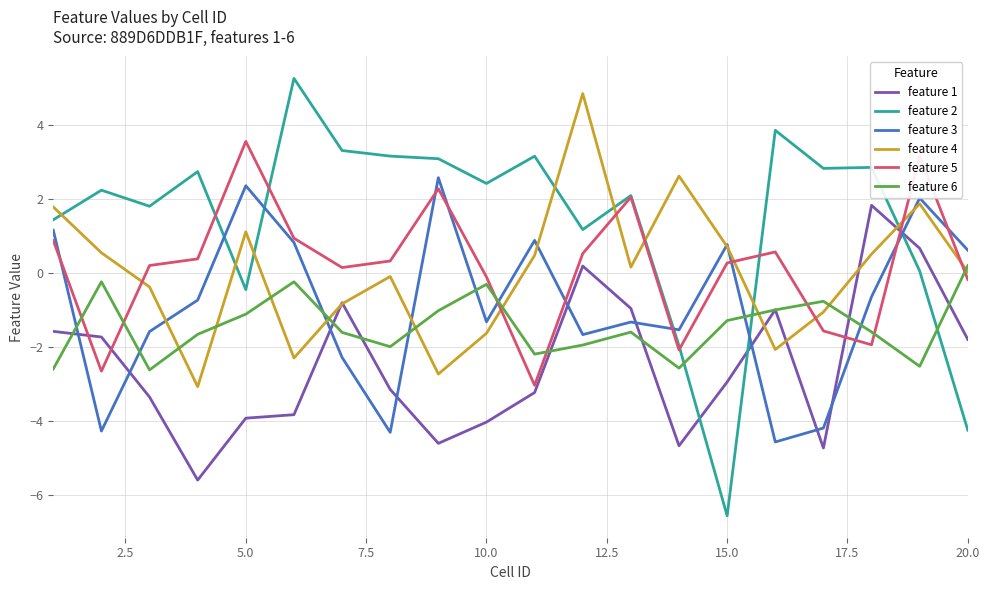

How many values in feature 3 are below zero?

12